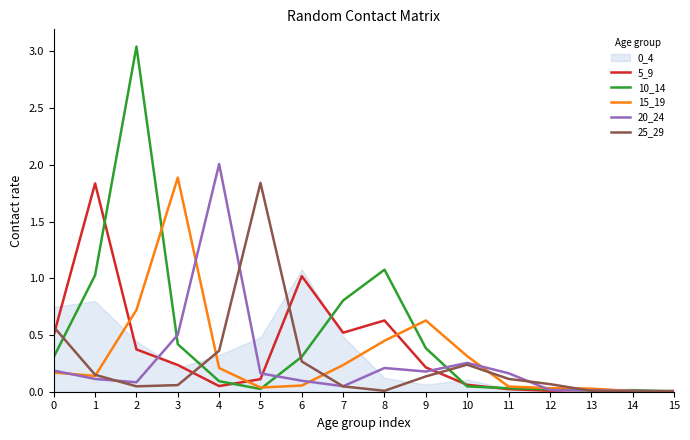

What is the greatest value displayed?

3.0